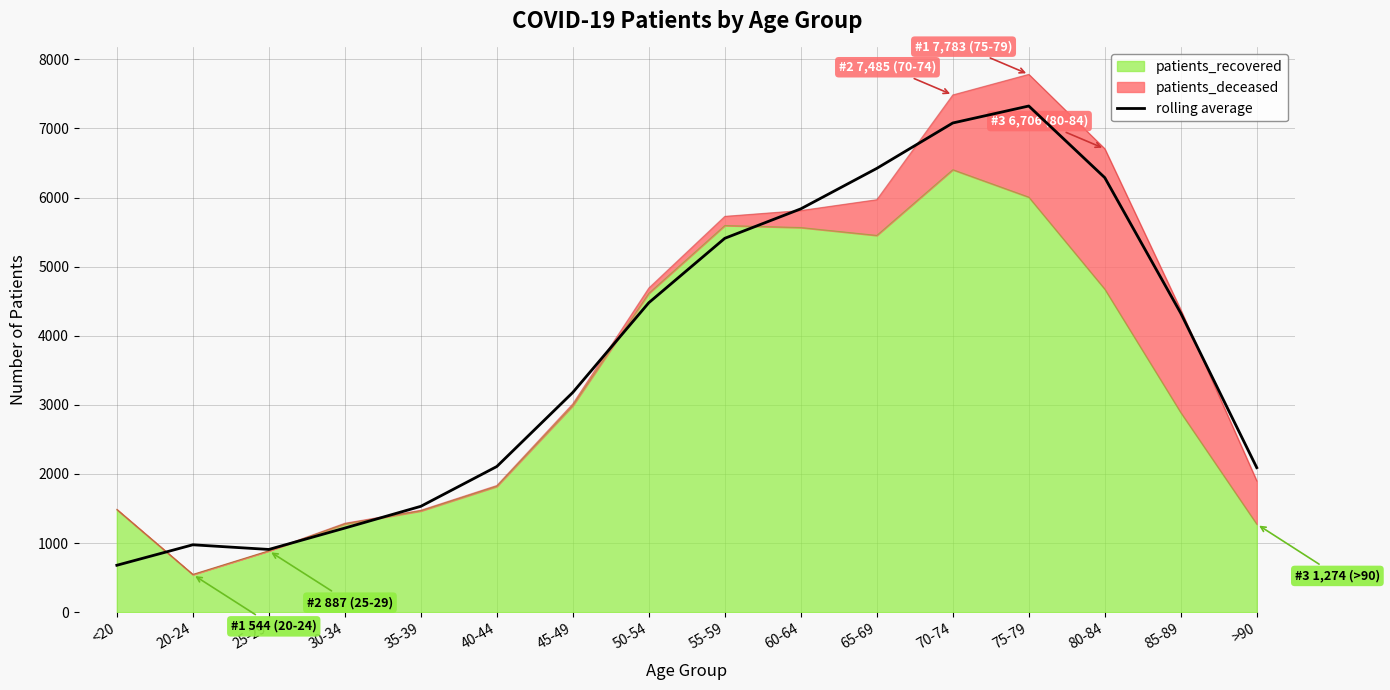

Where does the data first go above 4326?

50-54